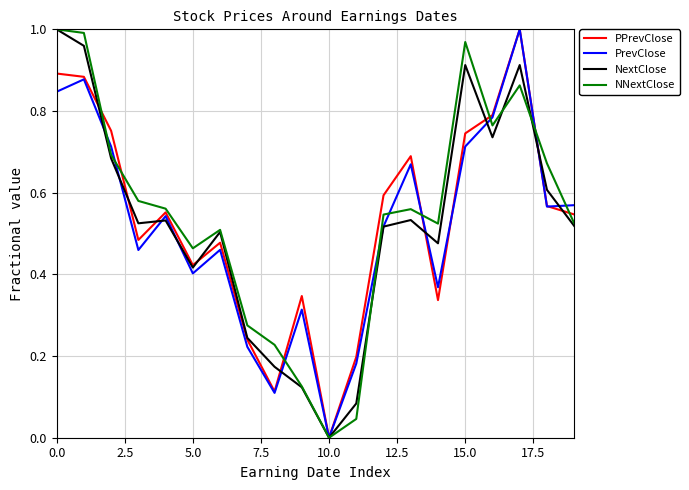

At which label does PrevClose reach its peak?

17